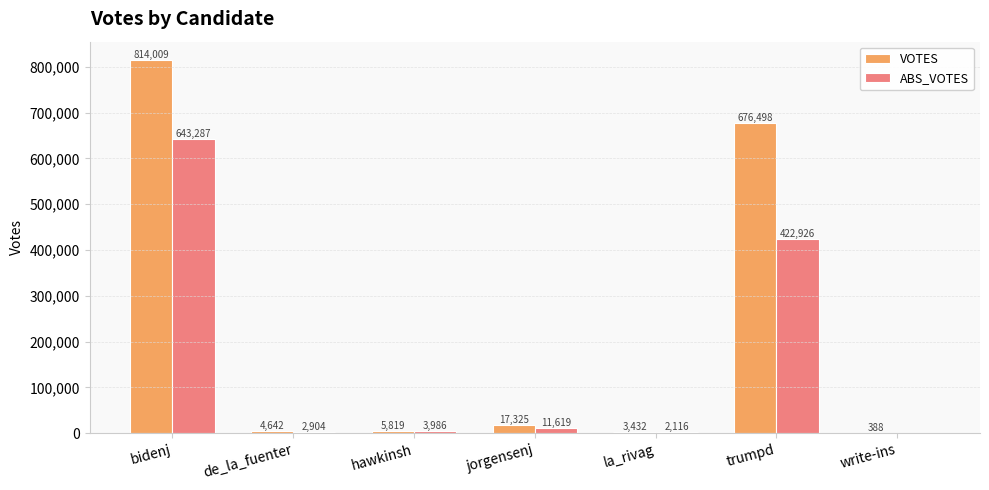

What is the sum of all VOTES values?

1522113